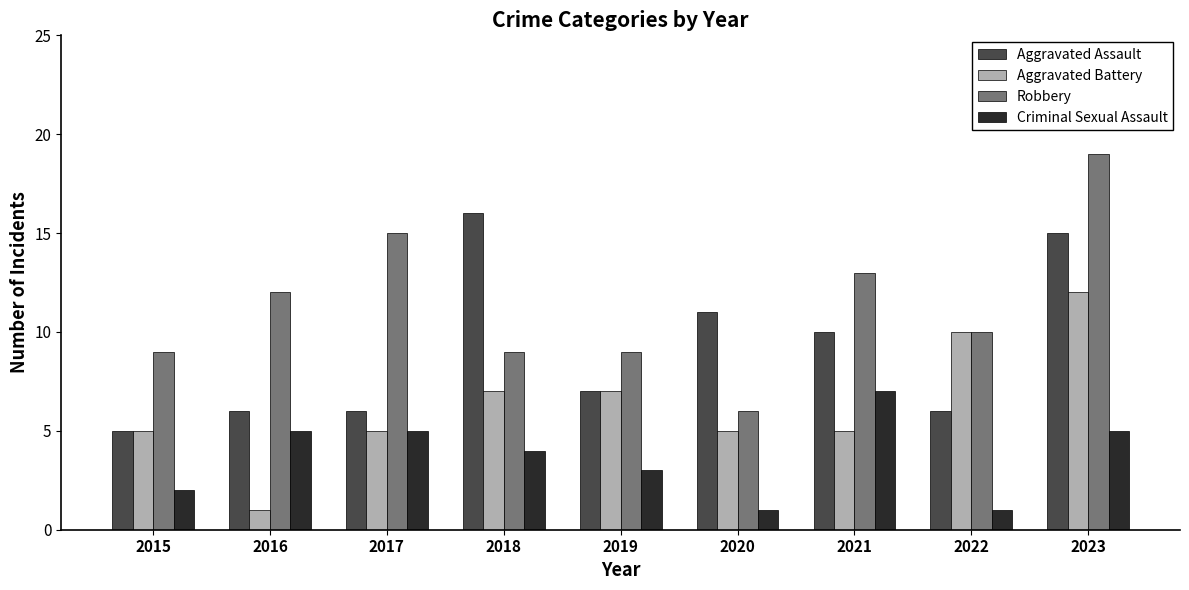

What is the approximate value of Aggravated Assault at 2015, to the nearest 5?

5